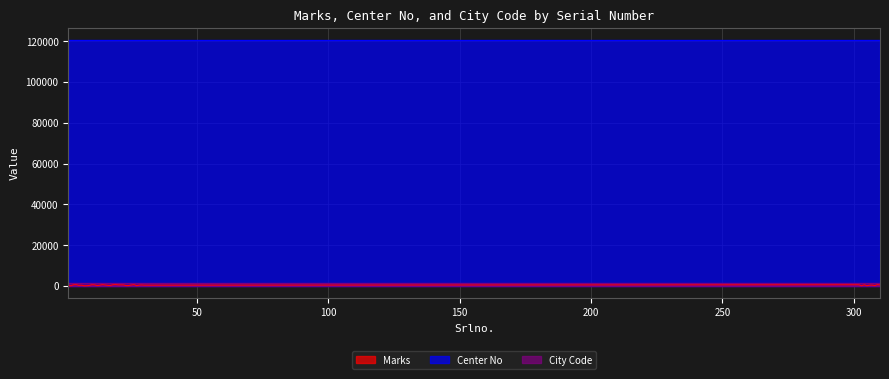

The City Code series shows 1205 at 19. True or false?

True